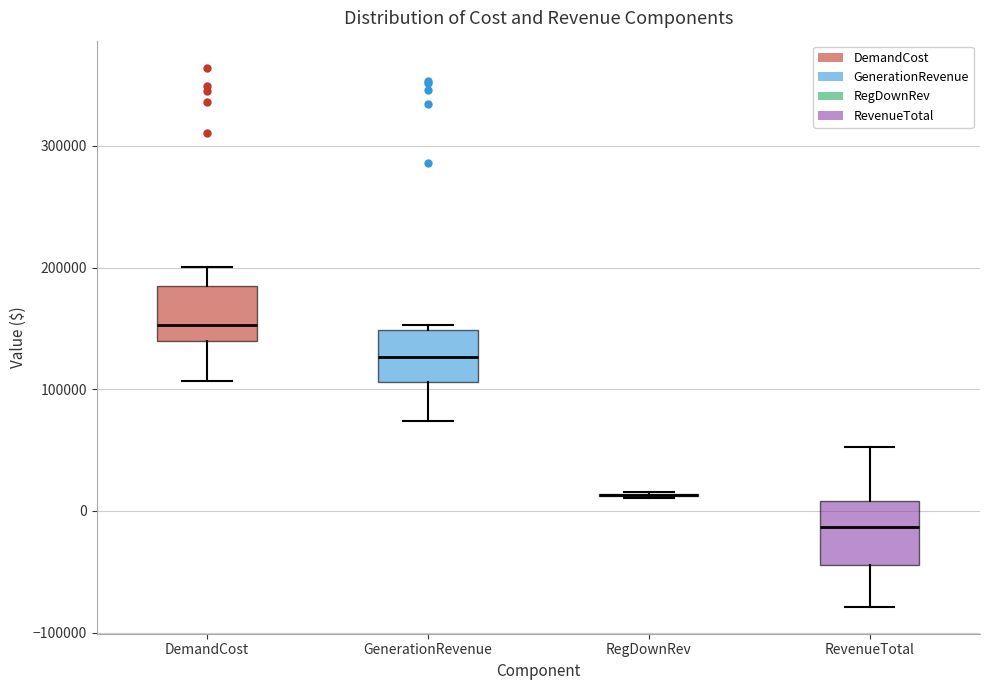

Reading left to right, transcribe this box plot: for each box, give where its median line is, the range the box spans, and where its two whiskers end, as read against the y-axis. The values are not printed on the chart, so give them approximately, as read against the axis.

DemandCost: median 150000, box 140000 to 190000, whiskers 110000 to 200000
GenerationRevenue: median 130000, box 110000 to 150000, whiskers 70000 to 150000 (just above the box's upper edge)
RegDownRev: box collapsed to a line at 10000, whiskers 10000 to 20000
RevenueTotal: median -10000, box -40000 to 10000, whiskers -80000 to 50000